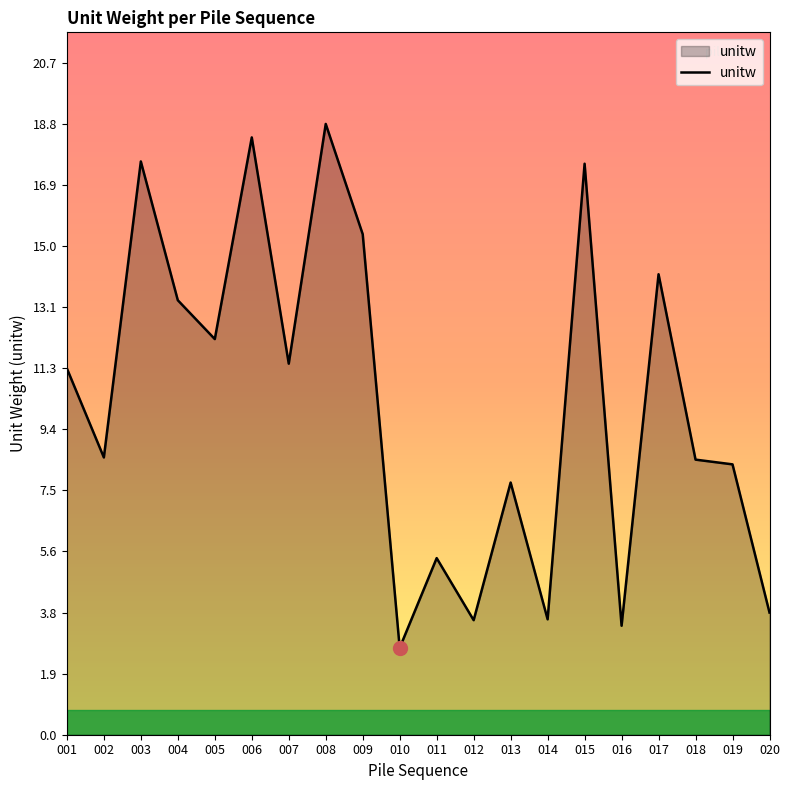

At which category does the data reach its first local peak?

003